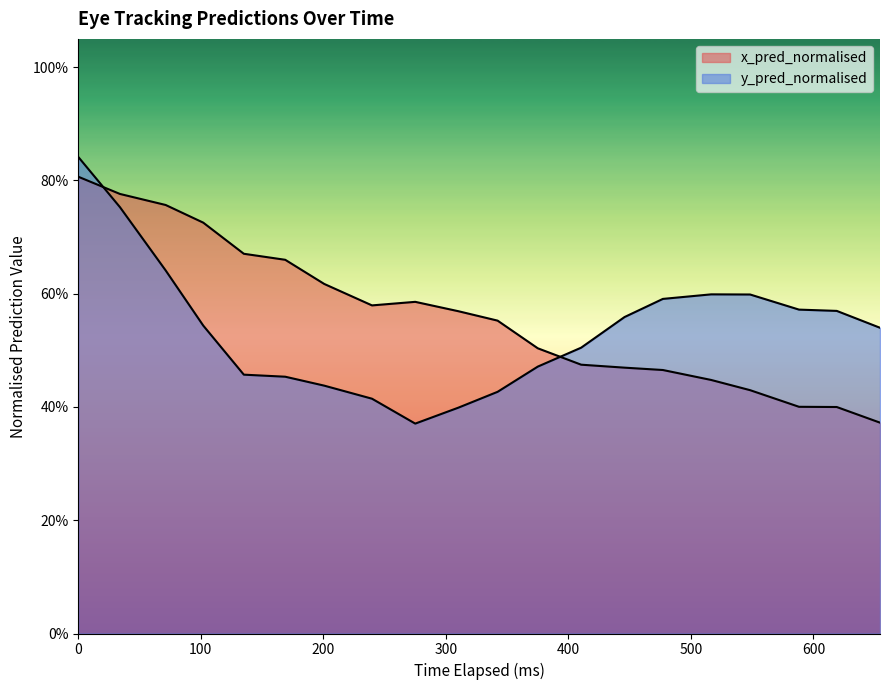

Which series has the largest total across all categories?

x_pred_normalised